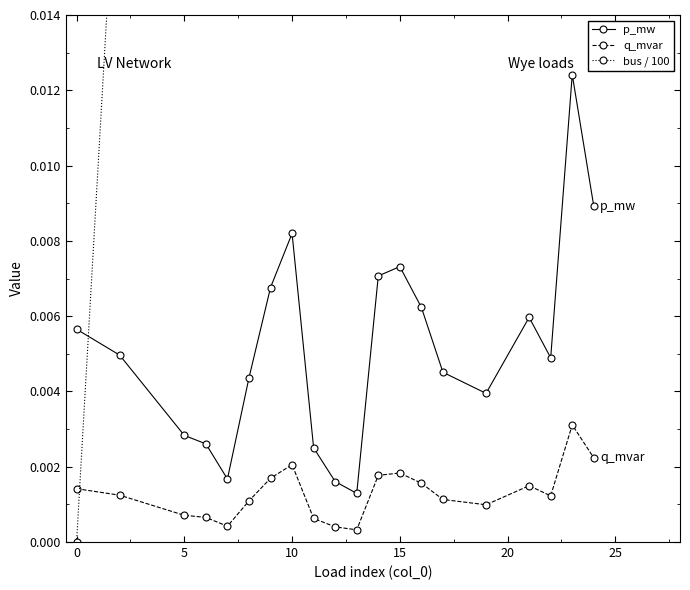

What is the highest value of the bus / 100 series?

0.2